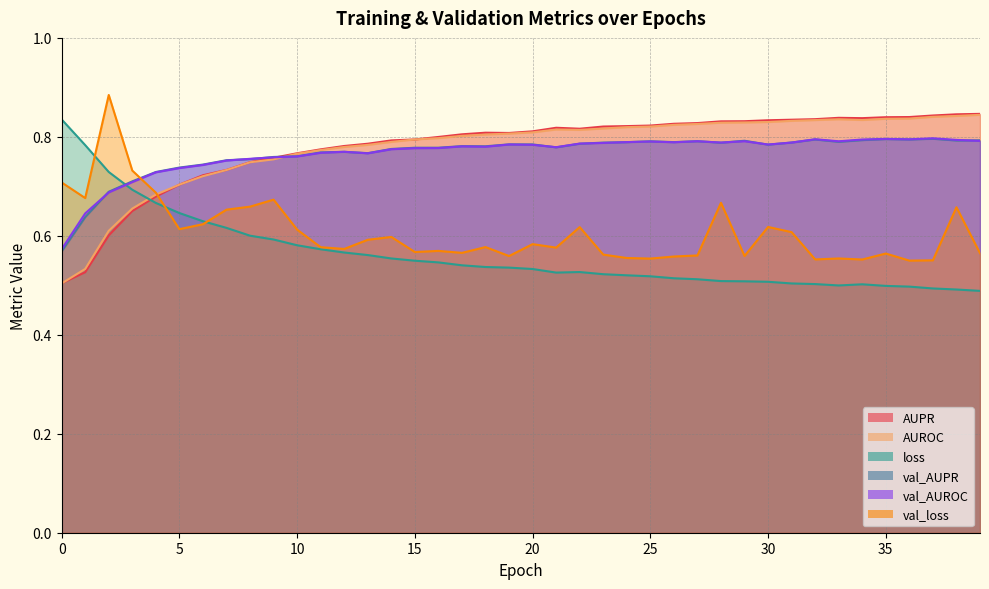

The value of AUROC at 22 is 0.3. True or false?

False